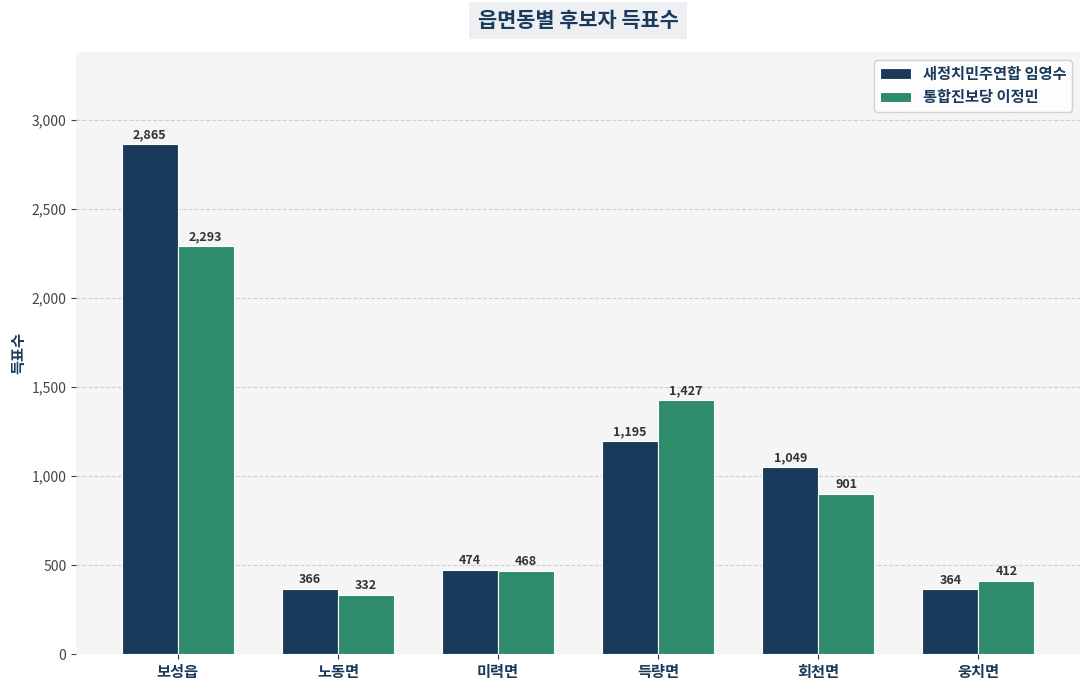

What position from the right is 웅치면?

1